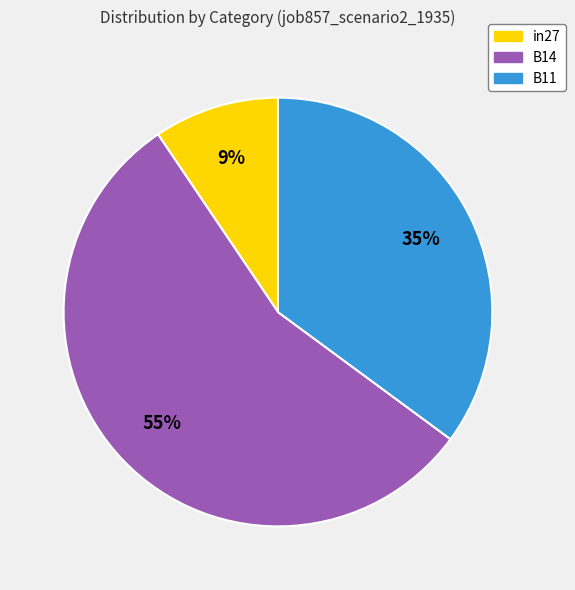

Does any single category account for the majority?

Yes